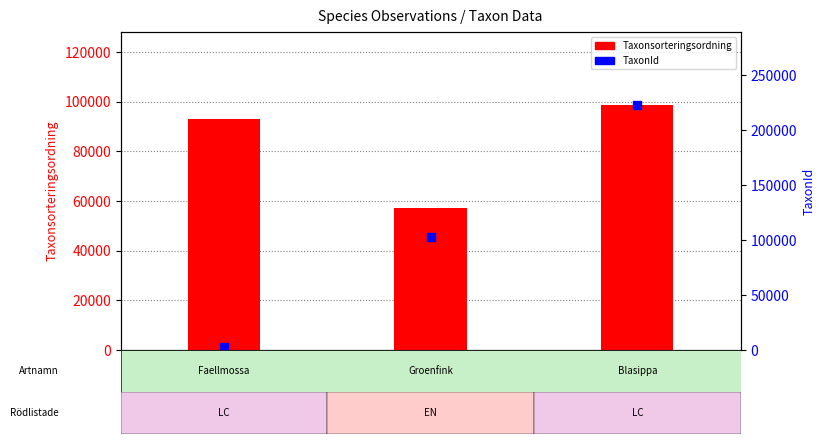

Which series contains the lowest Y value?

TaxonId